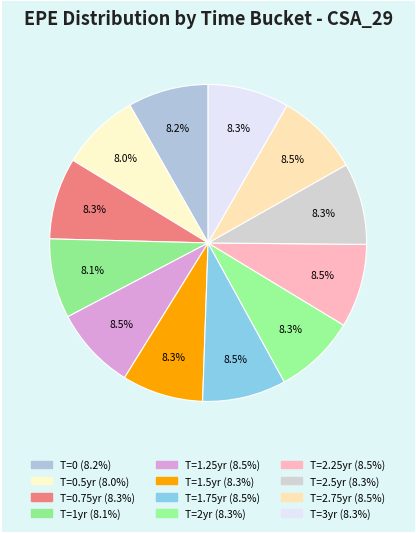

Count the number of slices in the pie.

12